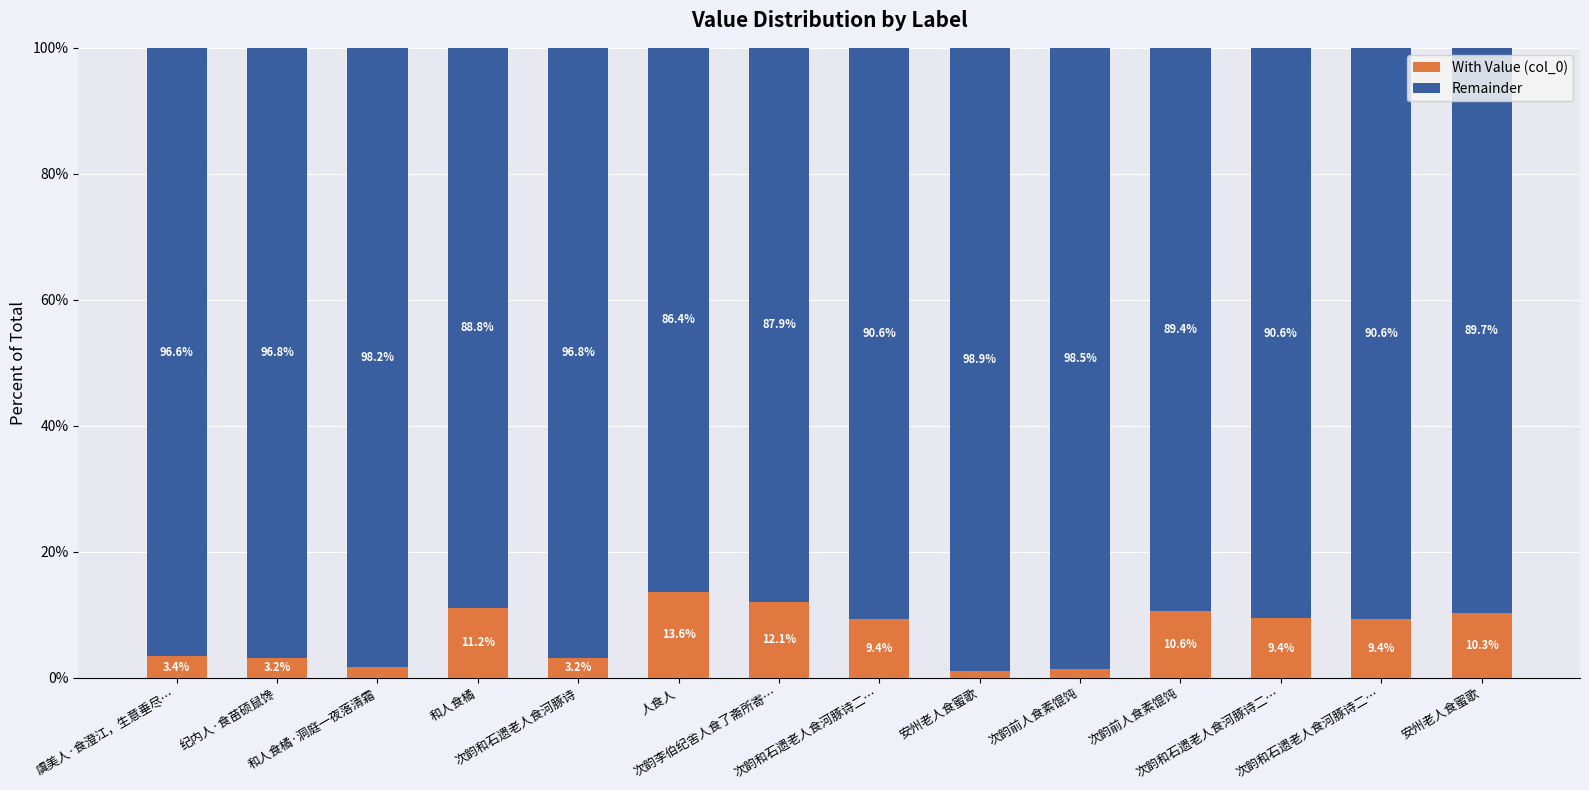

Count the number of data series in this chart.

2